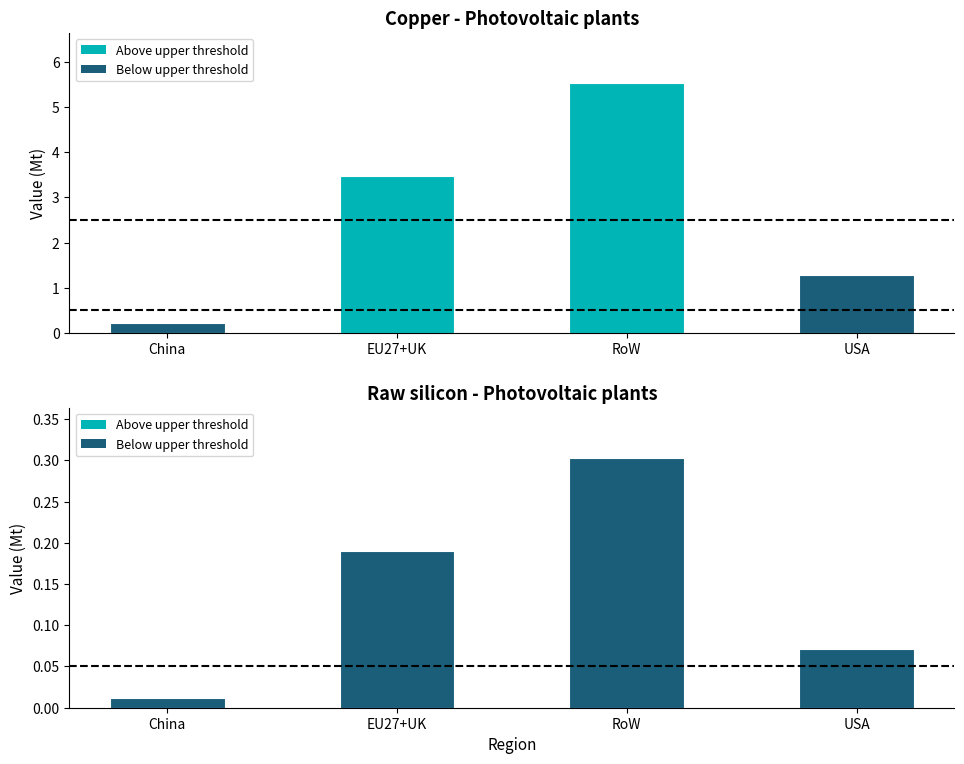

Count the number of data series in this chart.

2